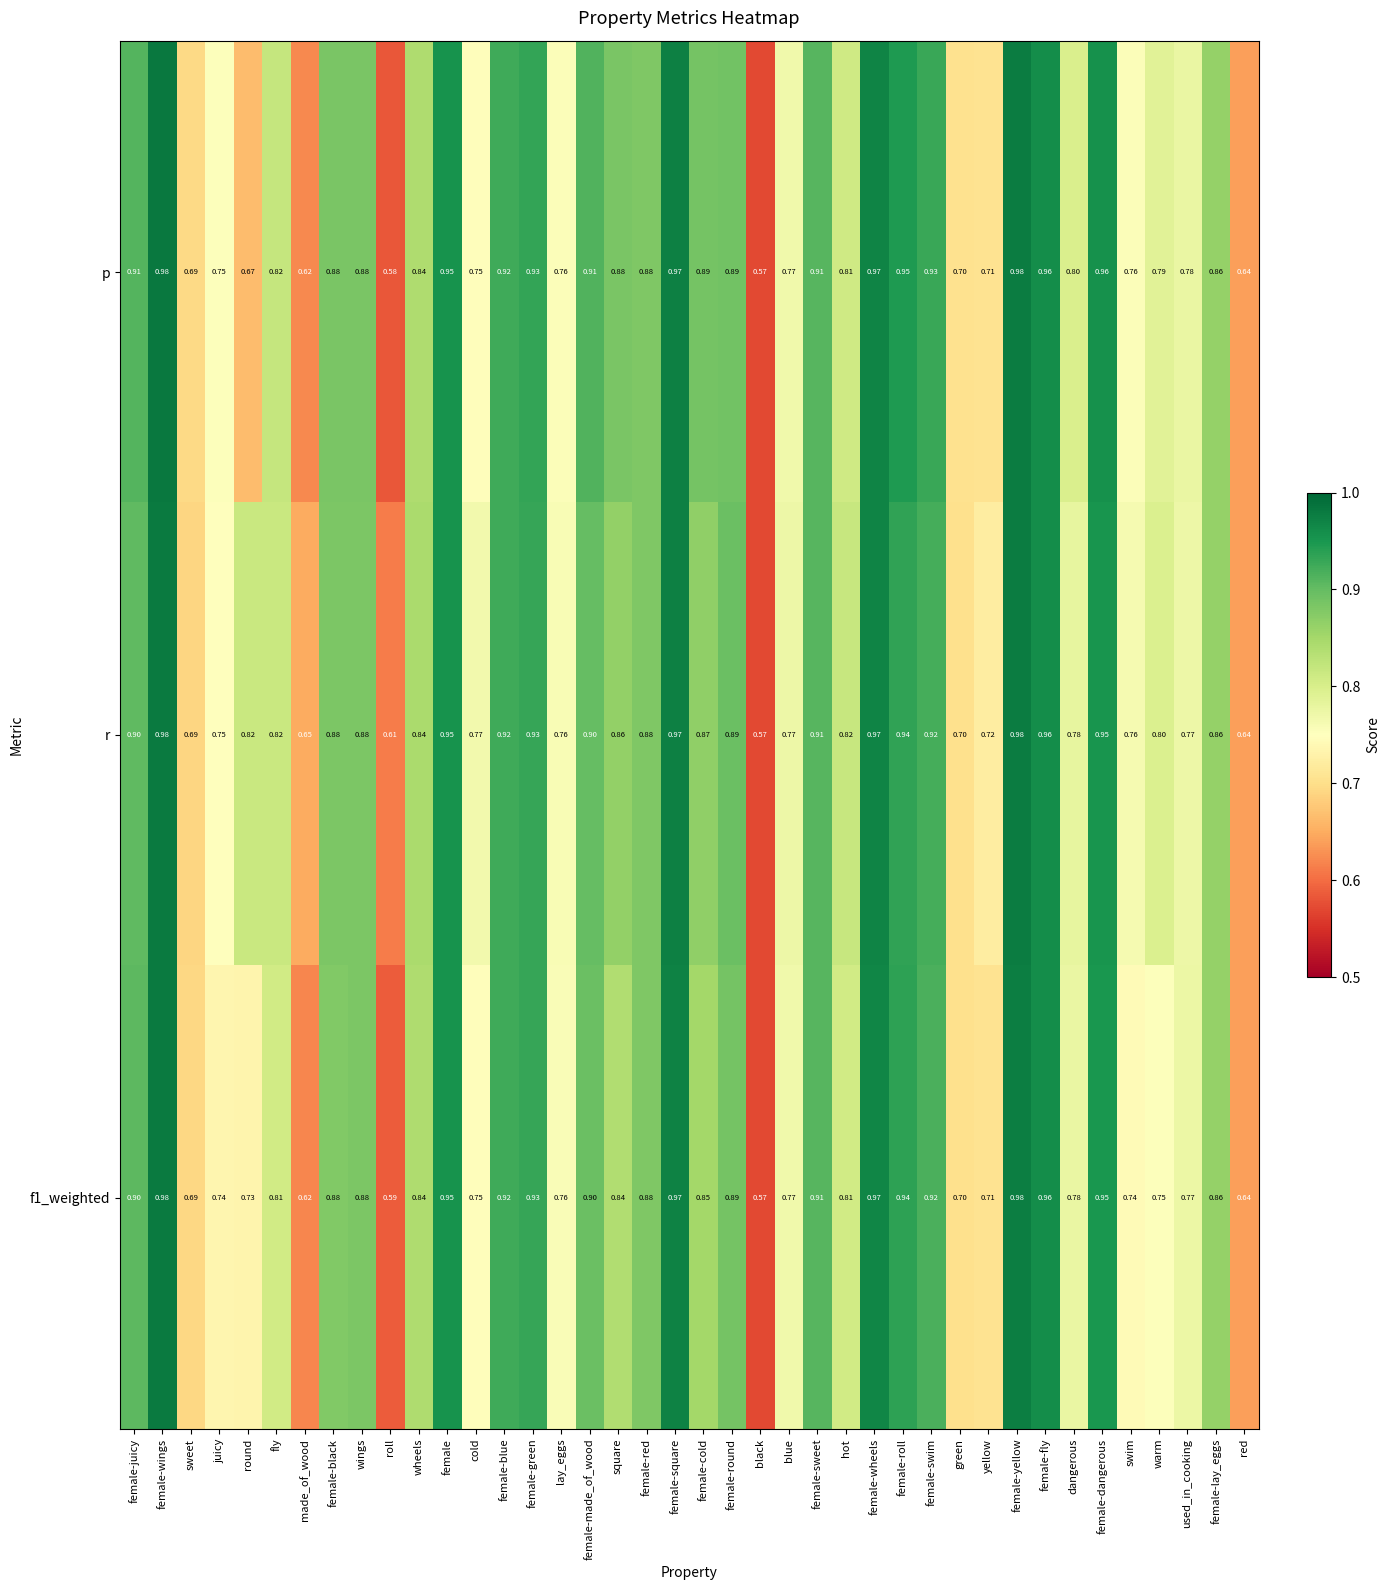

At which label does p reach its minimum?

black